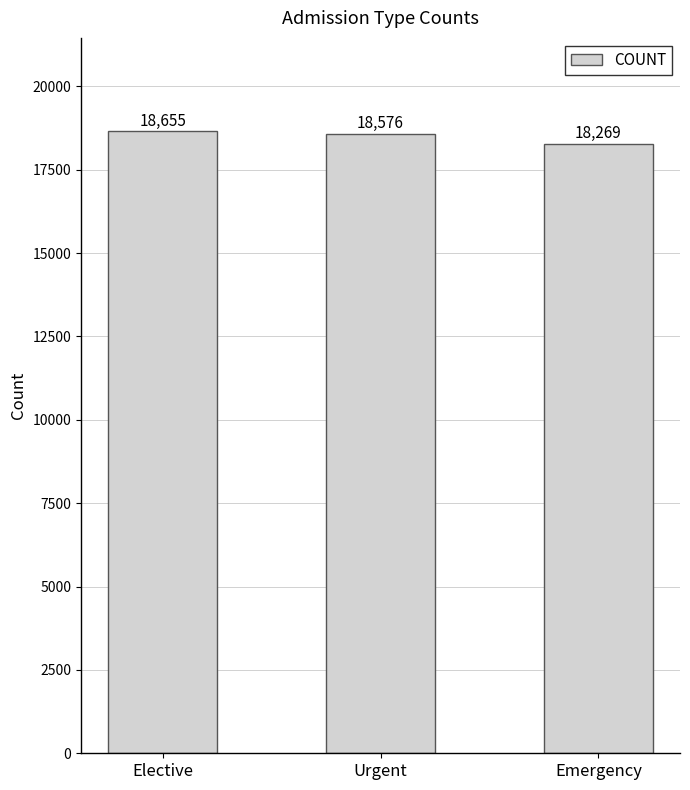

What is the change in value from Elective to Emergency?

-386